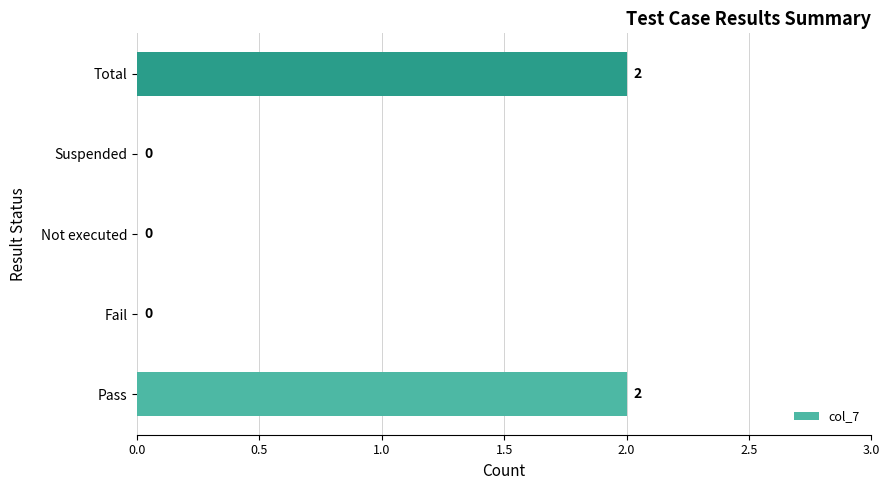

The value at Pass is 1. True or false?

False